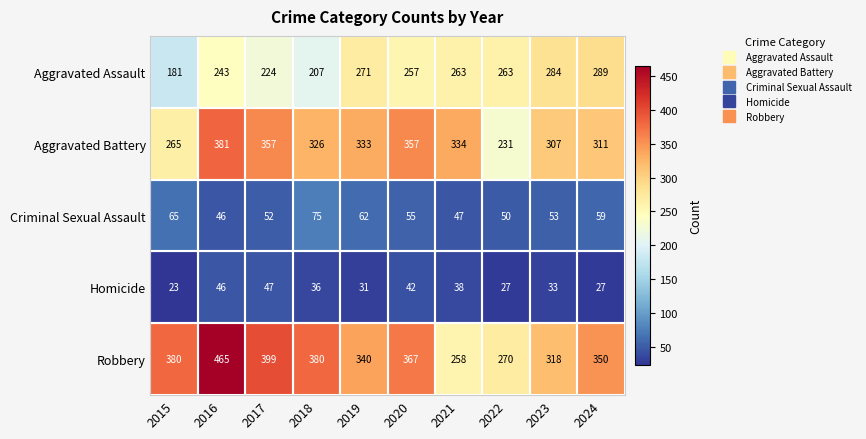

Rank the series at 2023 from highest to lowest value.

Robbery, Aggravated Battery, Aggravated Assault, Criminal Sexual Assault, Homicide